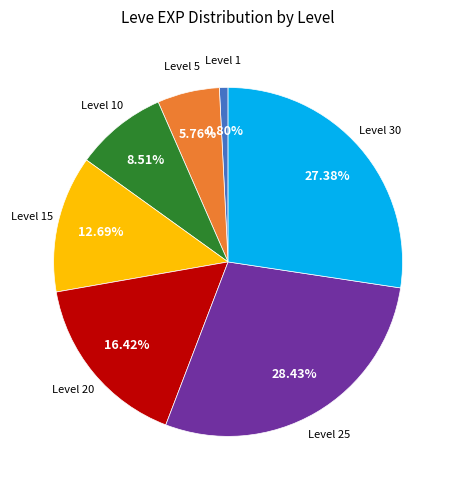

Is there any slice that represents more than half of the pie?

No